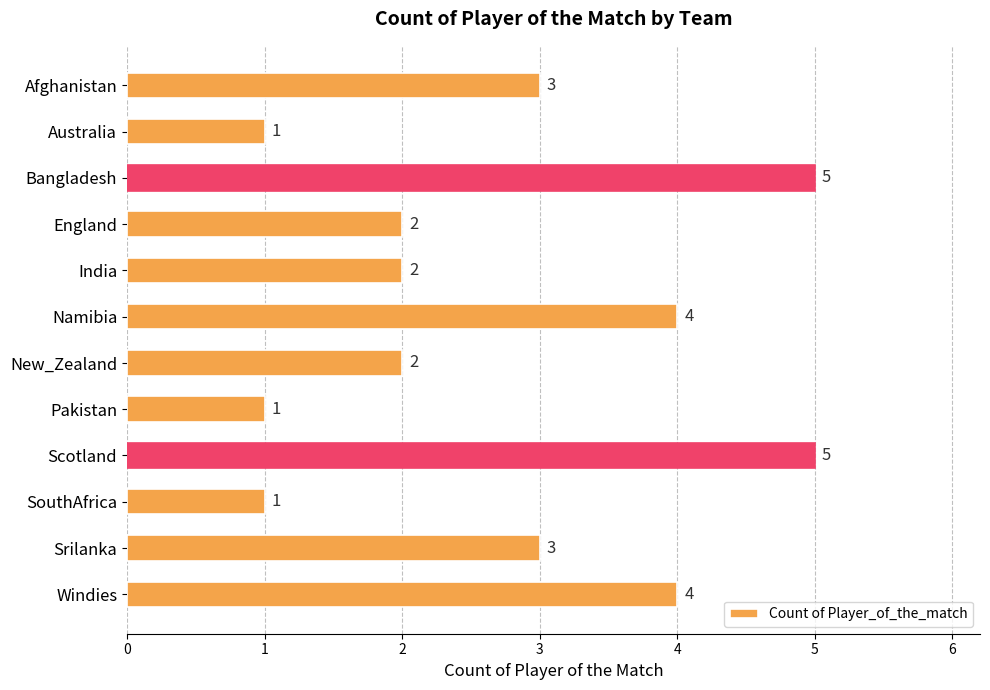

Is it true that the value at England is 1?

False